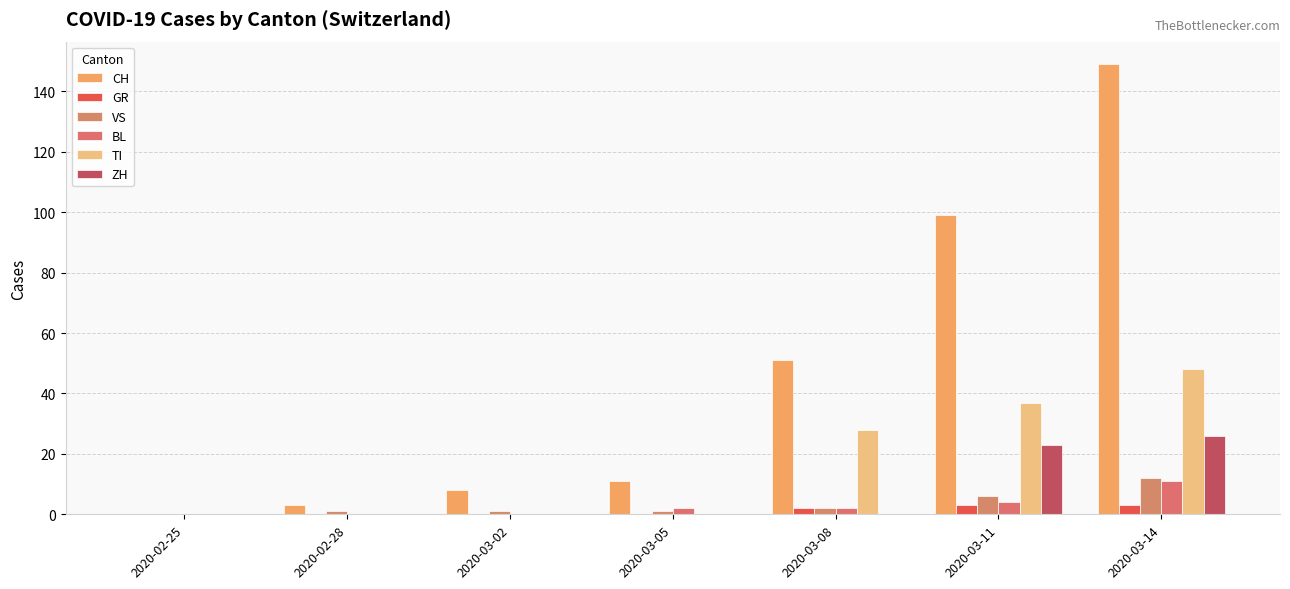

Count the TI values in the range 0 to 37.

6